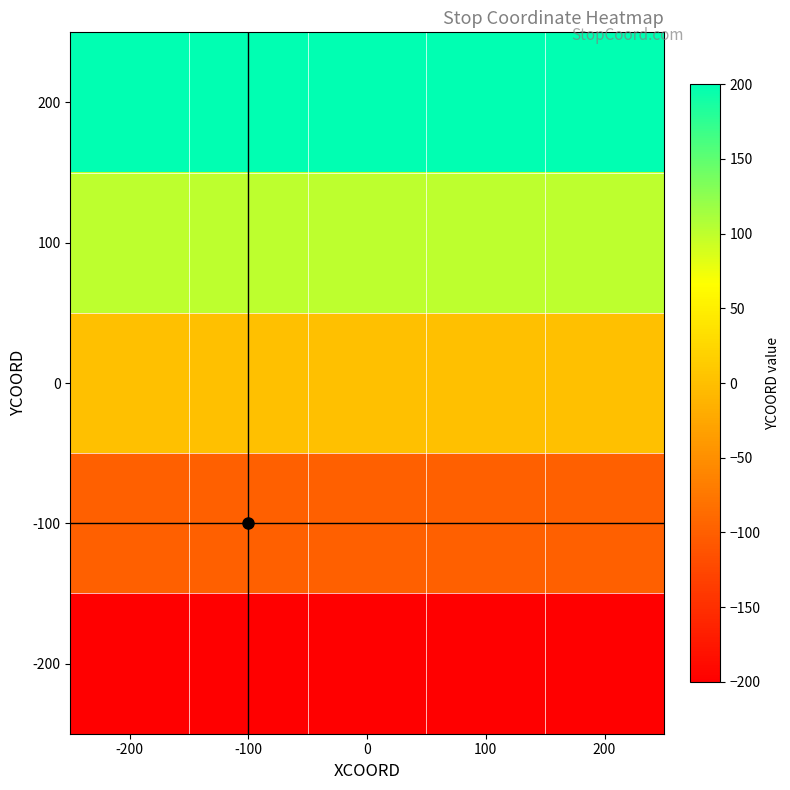

What is the smallest value displayed?

-200